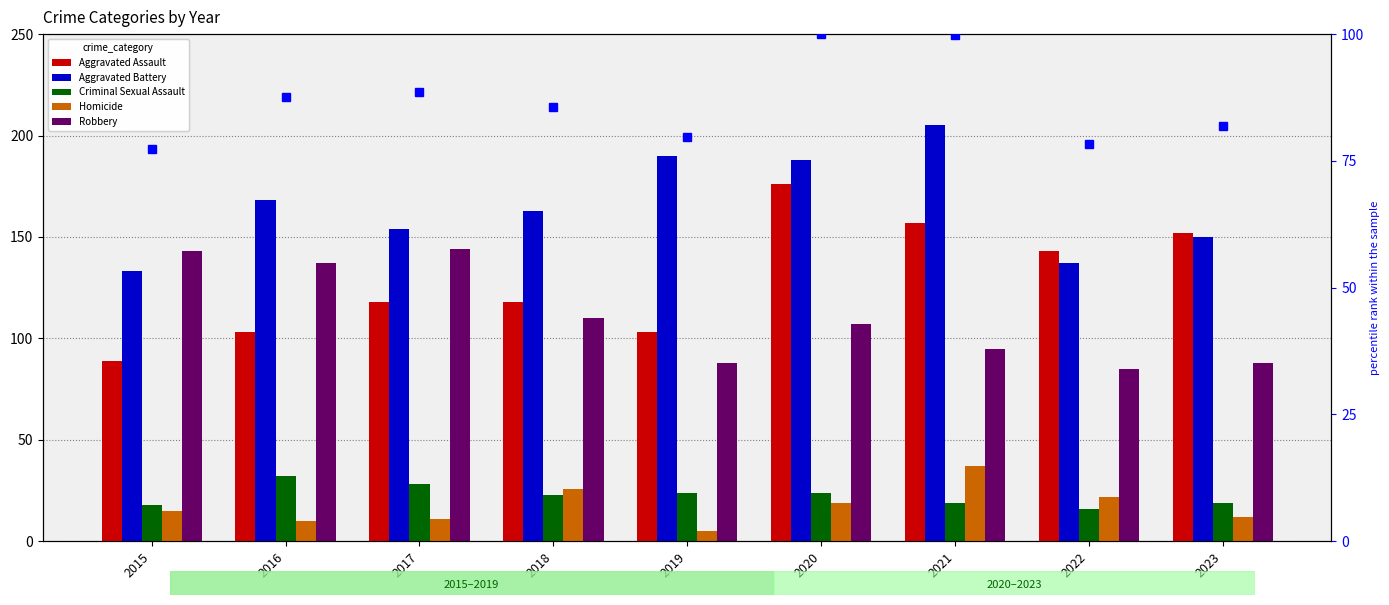

How many distinct data groups are displayed?

6